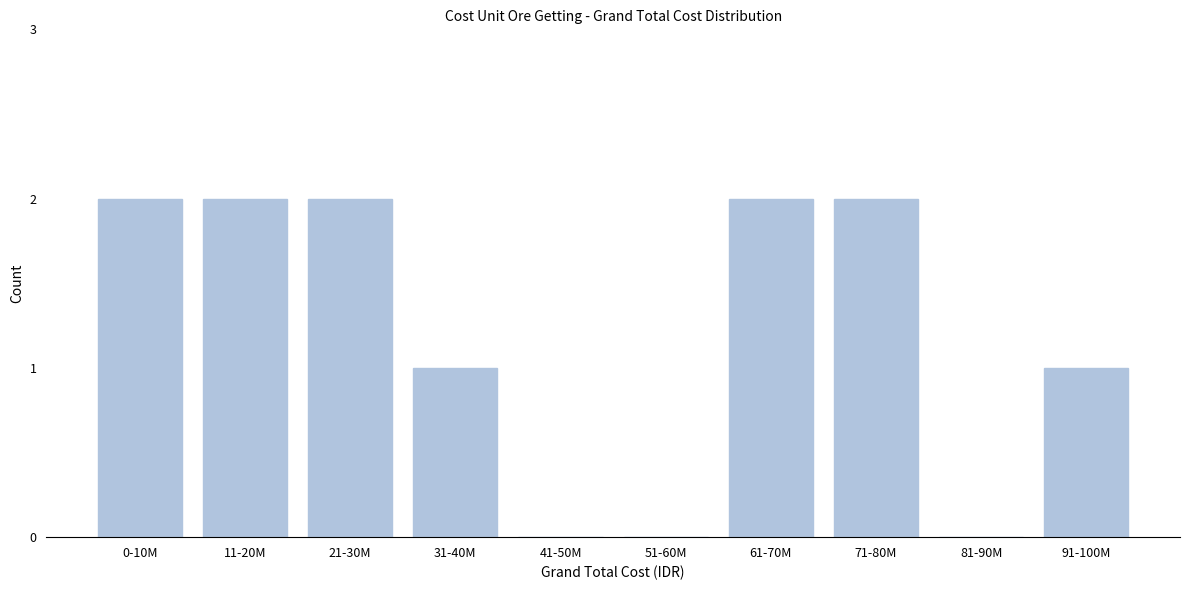

Reading left to right, transcribe all the data shown in this chart.

0-10M=2	11-20M=2	21-30M=2	31-40M=1	41-50M=0	51-60M=0	61-70M=2	71-80M=2	81-90M=0	91-100M=1